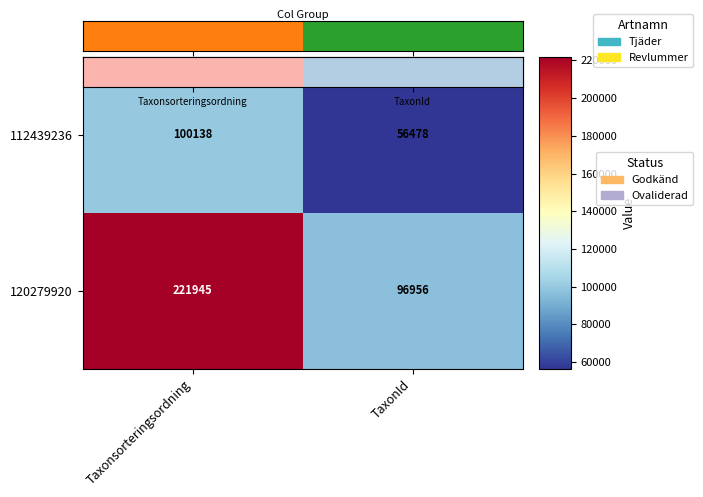

Reading left to right, list all the values displayed in this chart.

112439236: Taxonsorteringsordning=100138	TaxonId=56478
120279920: Taxonsorteringsordning=221945	TaxonId=96956